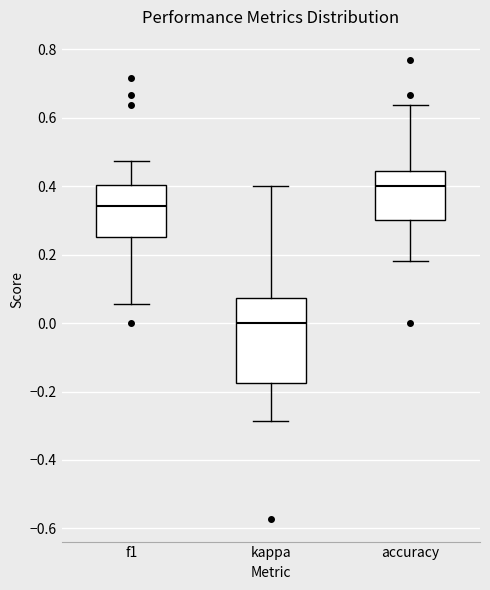

Reading left to right, read every box against the y-axis: the position of its median line, the range the box covers, and the ends of its whiskers. The values are not printed on the chart, so give them approximately, as read against the axis.

f1: median 0.34, box 0.26 to 0.40, whiskers 0.06 to 0.48
kappa: median 0.00, box -0.18 to 0.08, whiskers -0.28 to 0.40
accuracy: median 0.40, box 0.30 to 0.44, whiskers 0.18 to 0.64